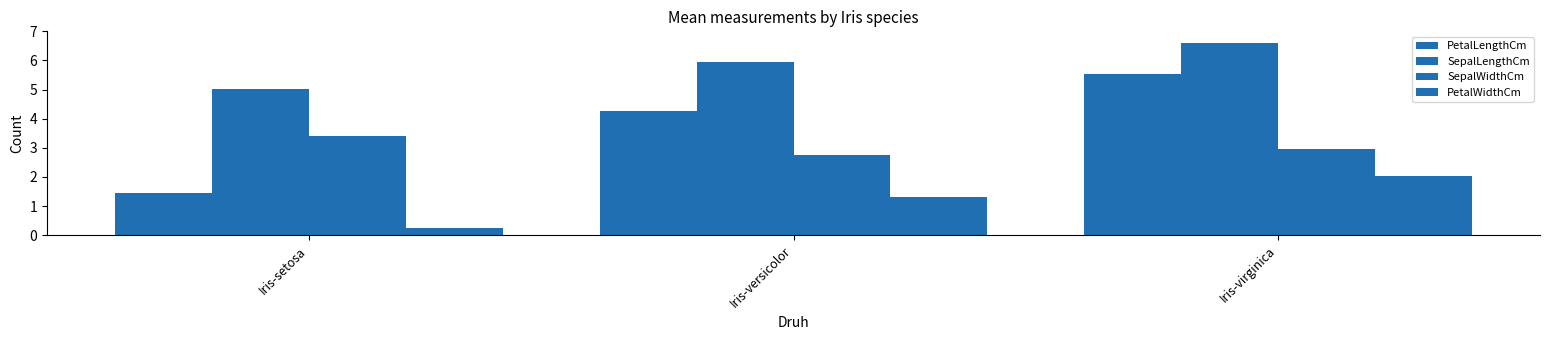

Which series changed the most between Iris-versicolor and Iris-virginica?

PetalLengthCm